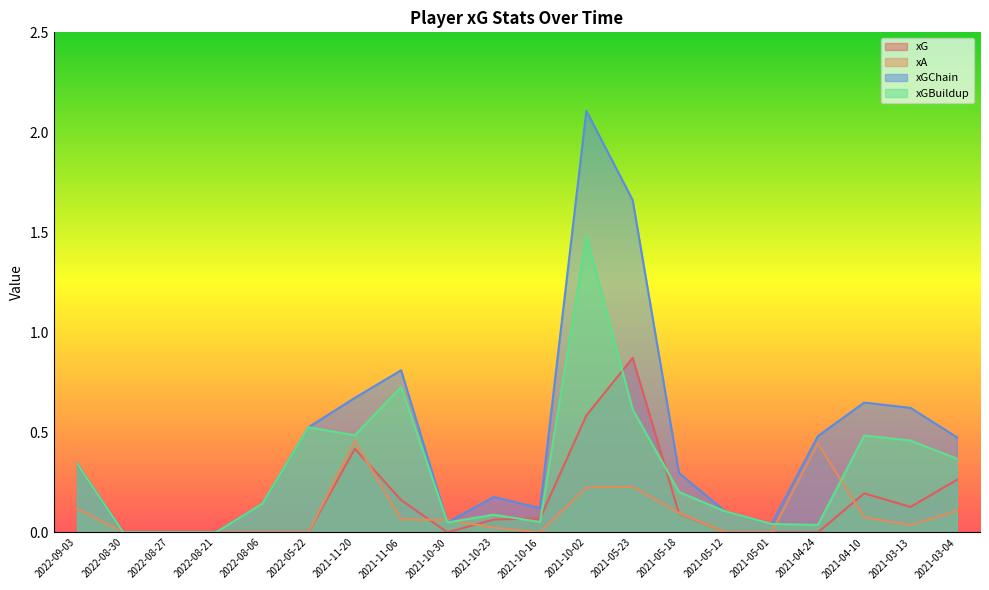

What is the value of the xA point at the 20th from the left?

0.1